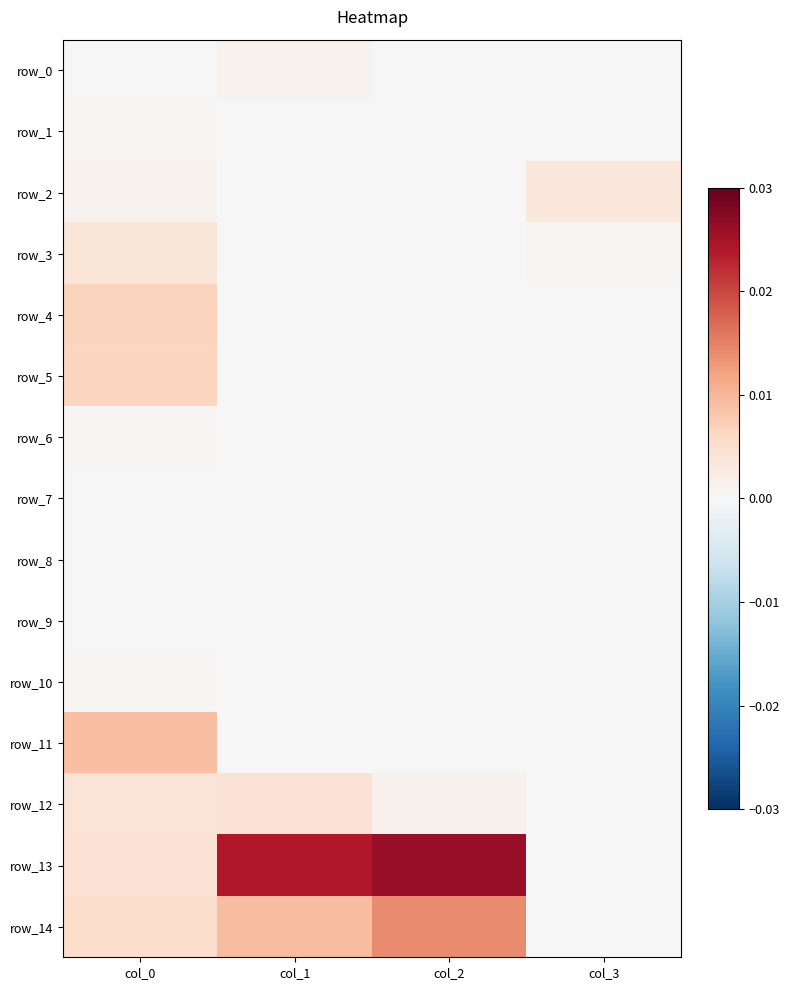

At which label is row_9 closest to 0?

col_0